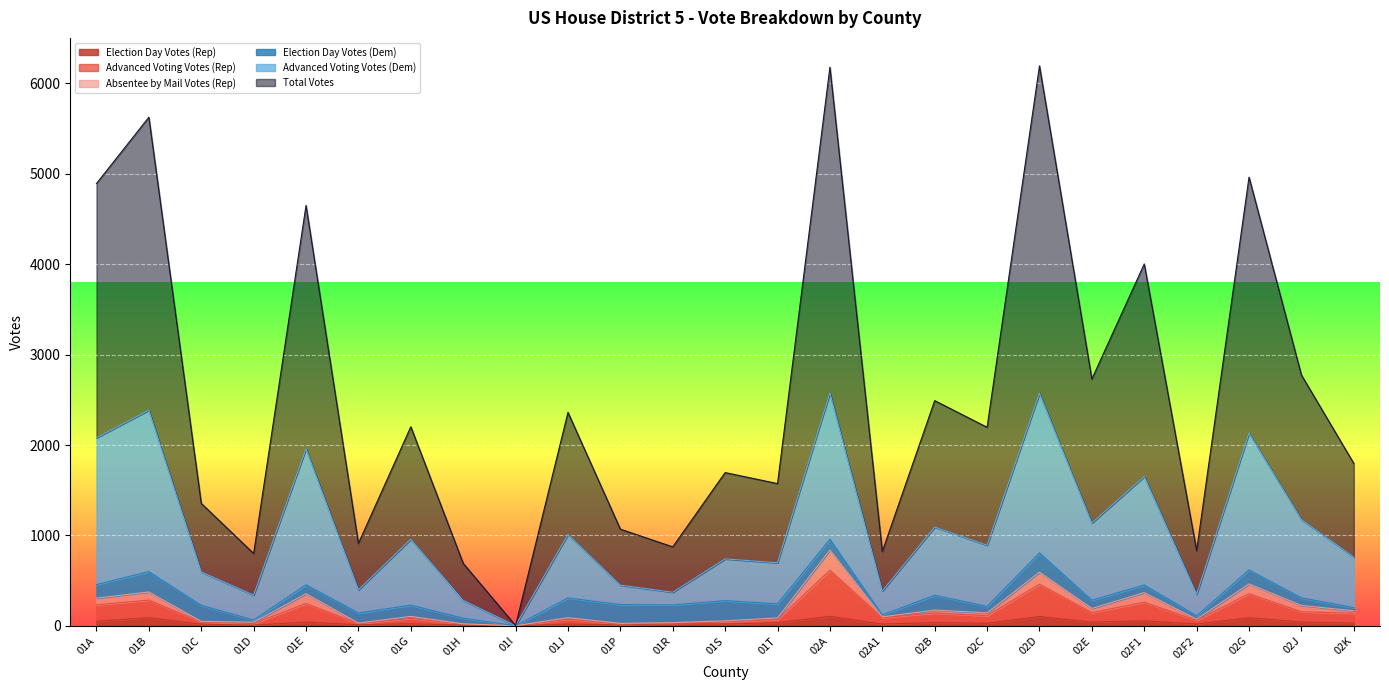

What is the minimum value for Advanced Voting Votes (Dem)?

1